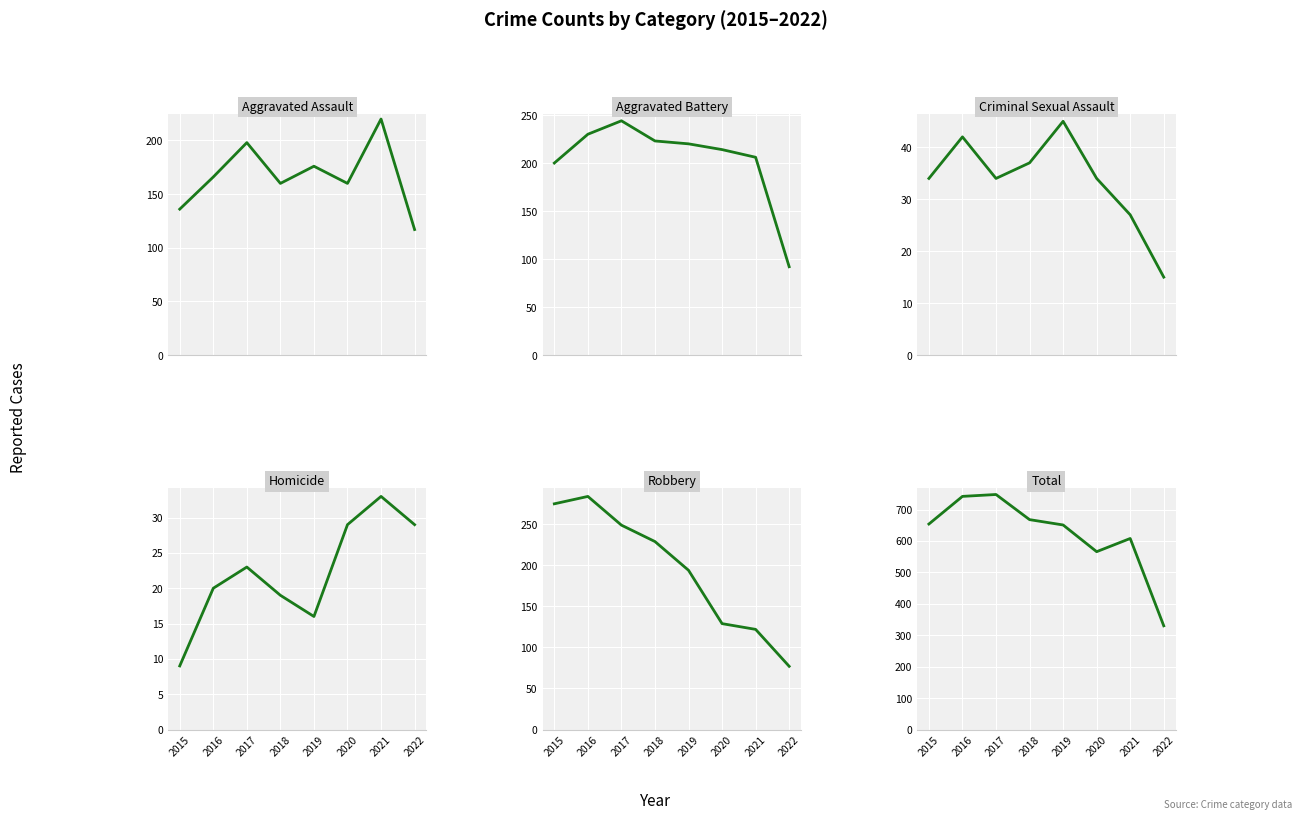

Which category has the lowest value in the Robbery series?

2022